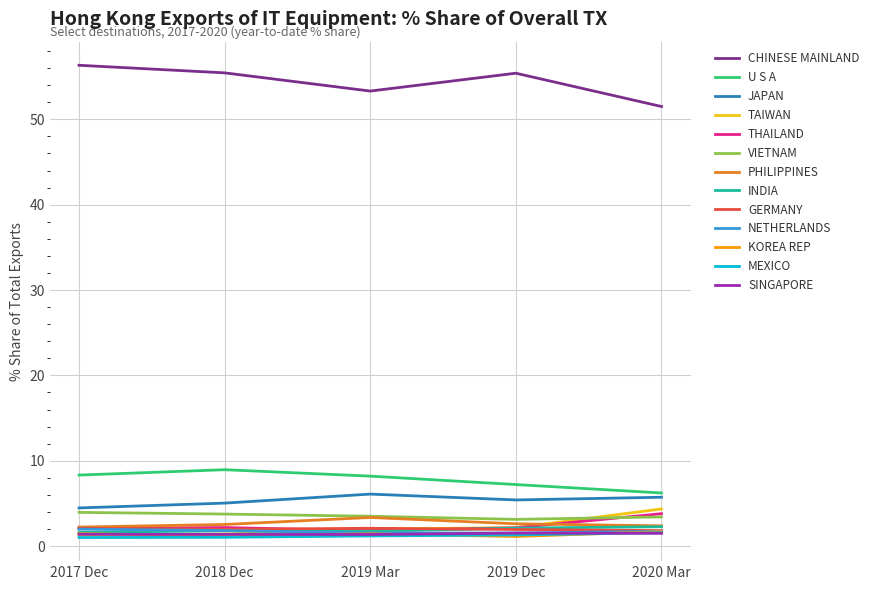

What is the difference between the highest and lowest values at 2020 Mar?

50.0